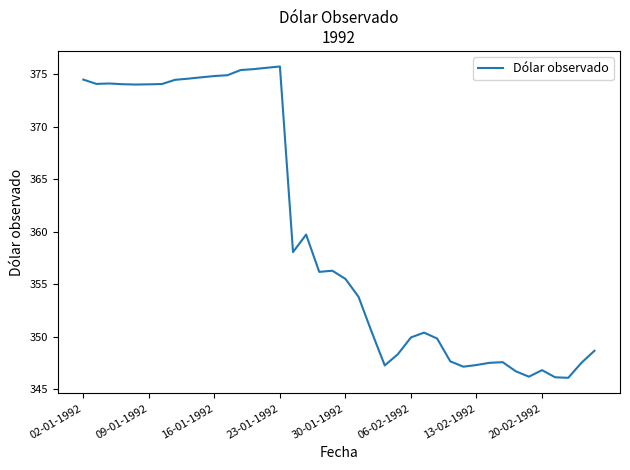

What is the minimum value shown in the chart?

346.1